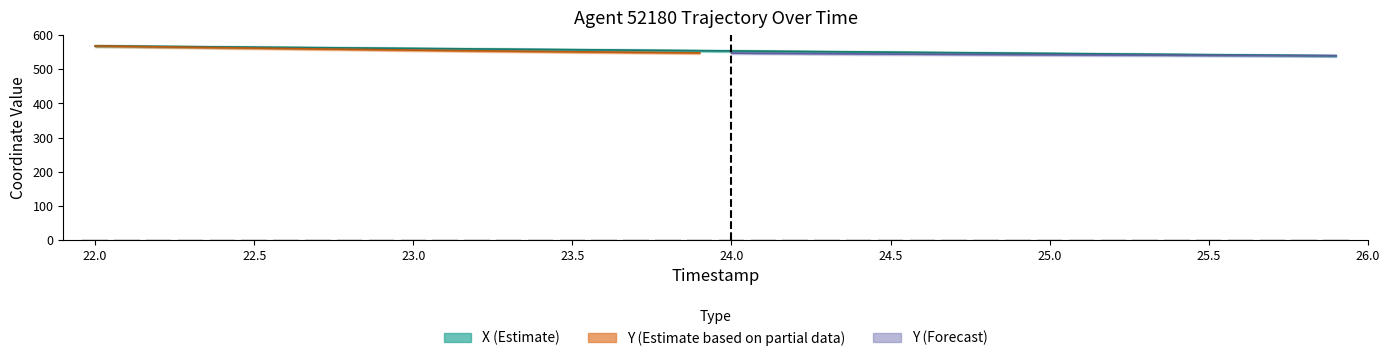

Reading right to left, list all the values displayed in this chart.

25.9=539.7	25.8=540.4	25.7=541.2	25.6=541.9	25.5=542.6	25.4=543.4	25.3=544.1	25.2=544.9	25.1=545.6	25.0=546.3	24.9=547.1	24.8=547.8	24.7=548.6	24.6=549.3	24.5=550.0	24.4=550.8	24.3=551.5	24.2=552.3	24.1=553.0	24.0=553.7	23.9=554.5	23.8=555.2	23.7=555.9	23.6=556.7	23.5=557.4	23.4=558.2	23.3=558.9	23.2=559.6	23.1=560.3	23.0=561.1	22.9=561.8	22.8=562.5	22.7=563.3	22.6=564.0	22.5=564.7	22.4=565.5	22.3=566.2	22.2=566.9	22.1=567.6	22.0=568.4